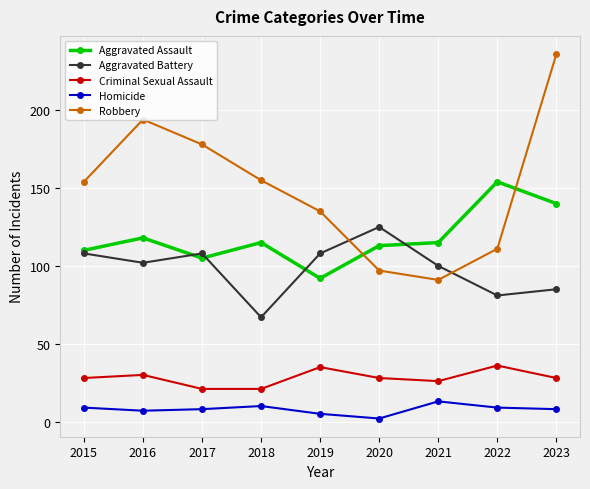

The Aggravated Battery series shows 27 at 2021. True or false?

False